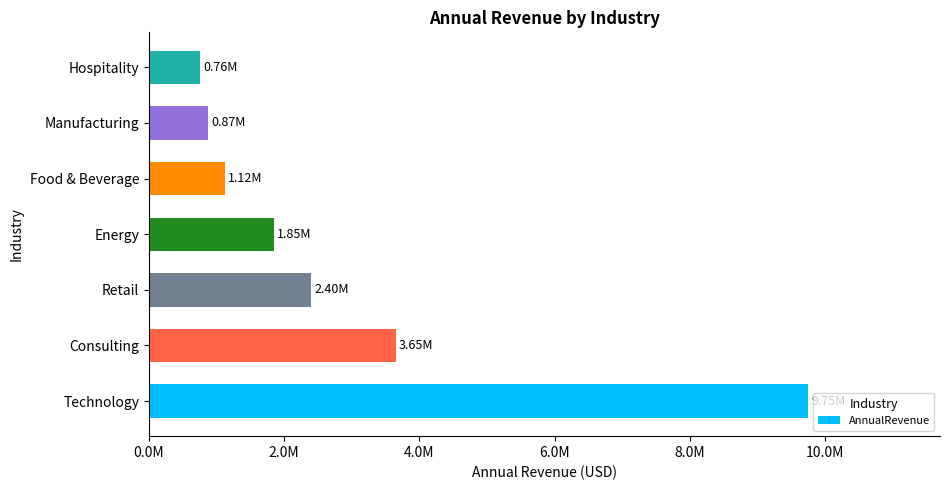

Which category has the lowest value across all series?

Hospitality